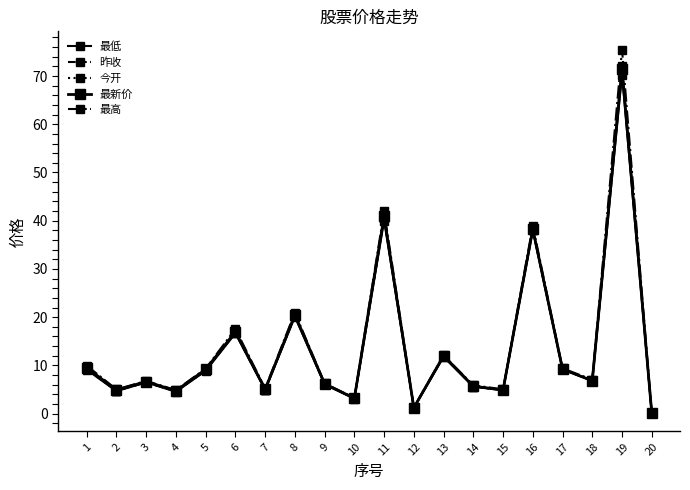

What is the average value of the 最低 series?

13.6